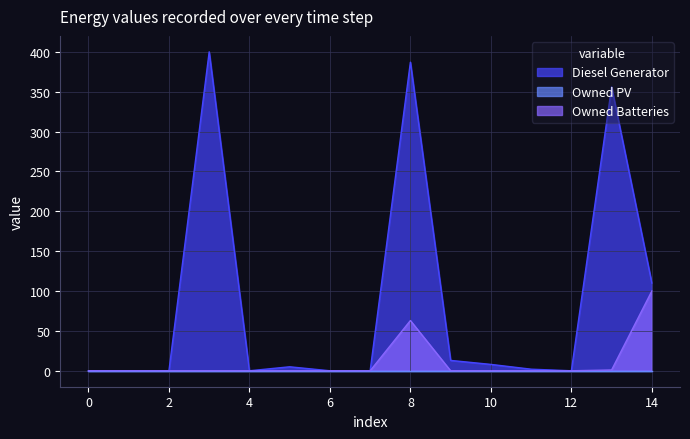

True or false: Owned Batteries has more than 1 interior local peaks.

False